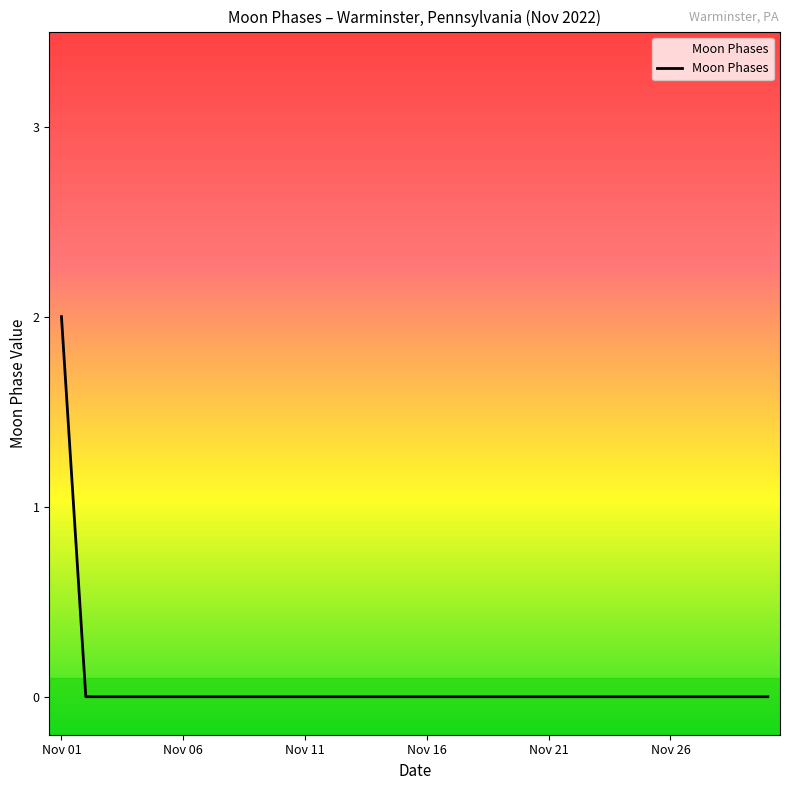

Does the chart have visible grid lines?

No